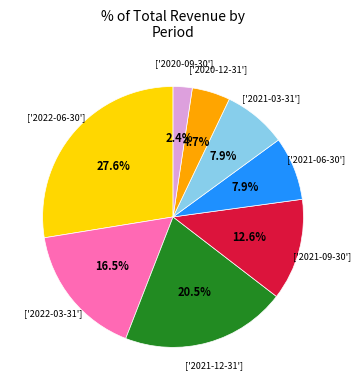

How many slices are in this pie chart?

8